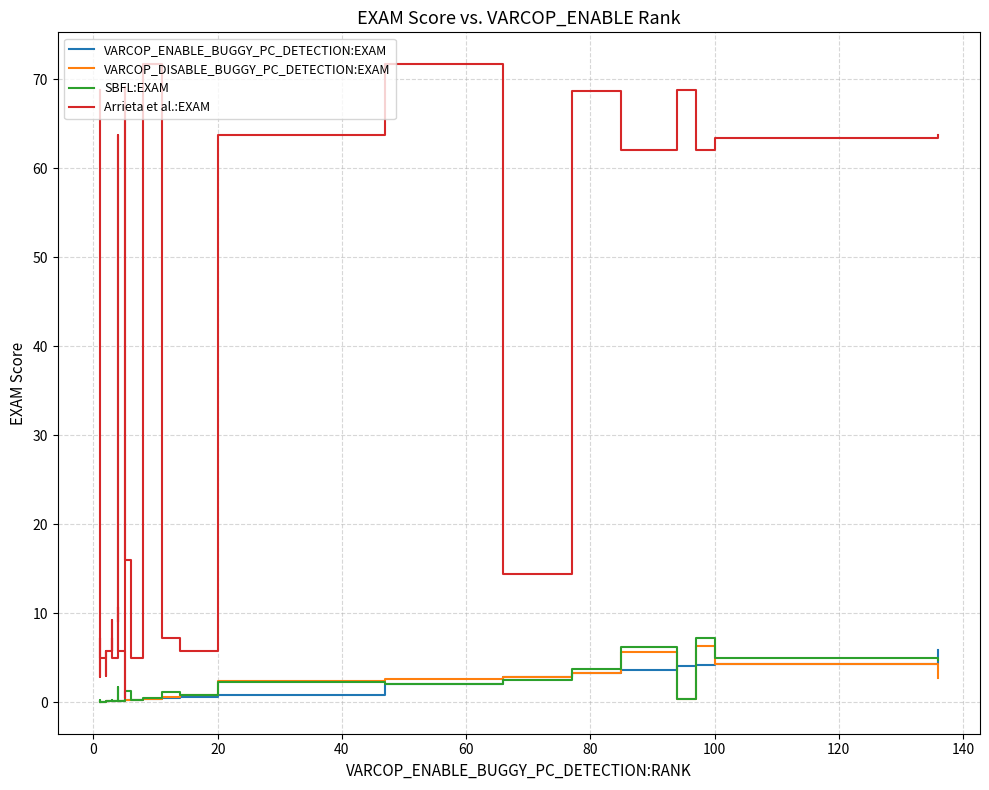

Is this an area chart (filled region under the line)?

No